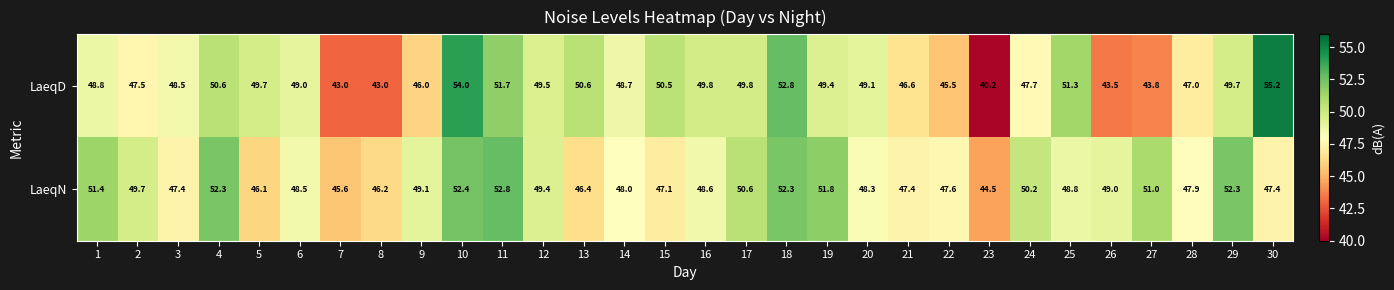

What is the smallest value displayed?

40.2